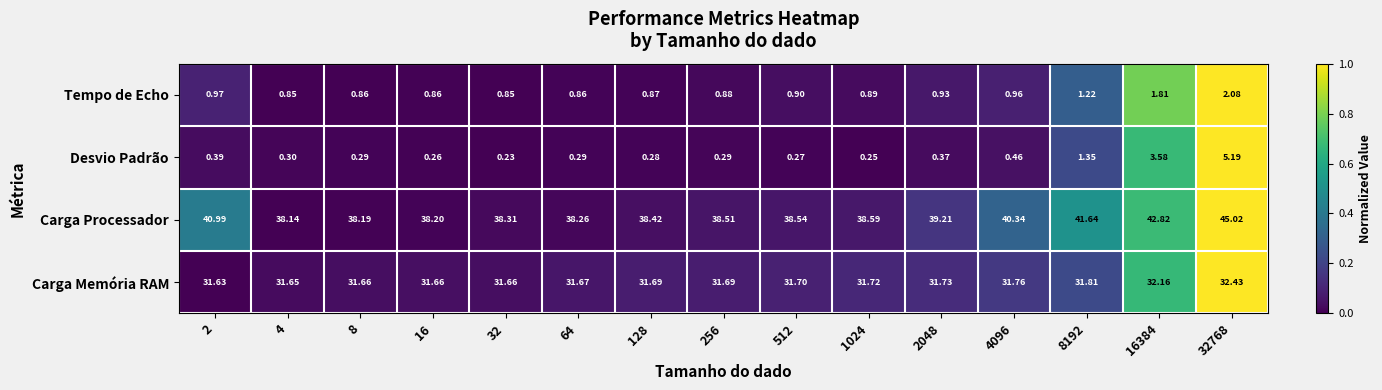

At 16, list the series in order from smallest to largest.

Desvio Padrão, Tempo de Echo, Carga Memória RAM, Carga Processador